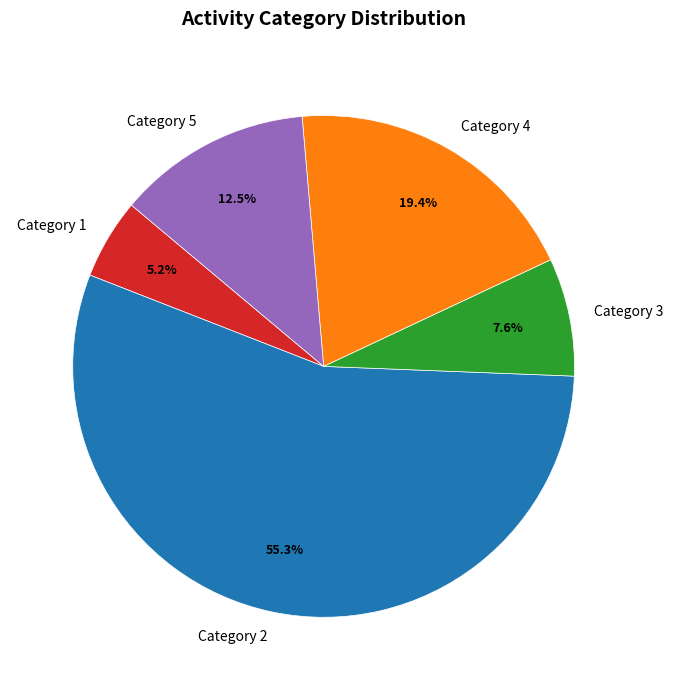

What portion of the pie excludes Category 3?

92.4%